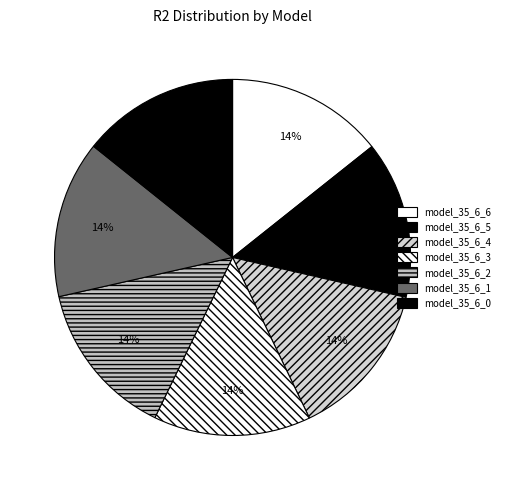

Is there a majority slice in this chart?

No